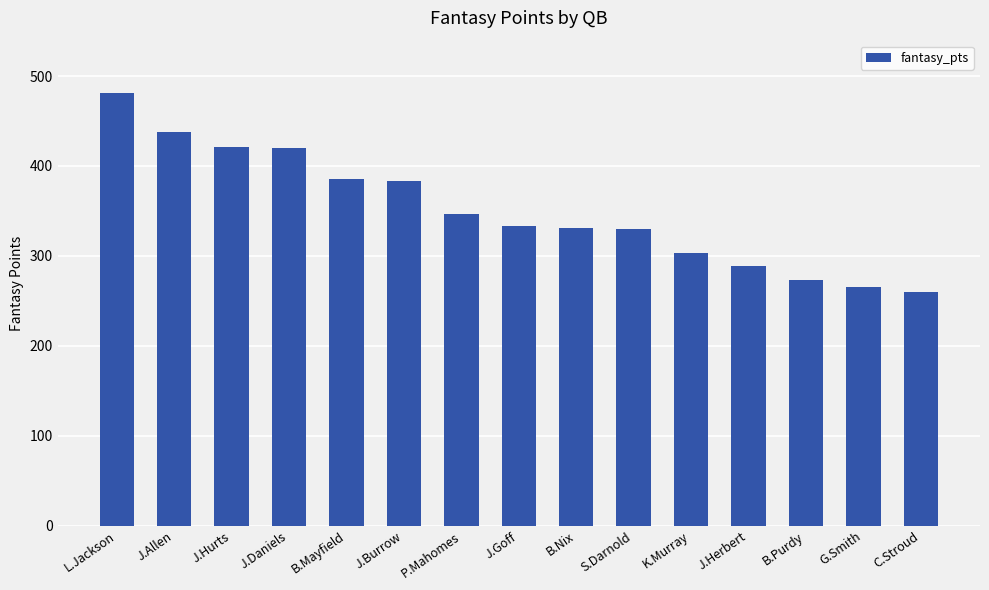

At which label does the data first exceed 333?

L.Jackson